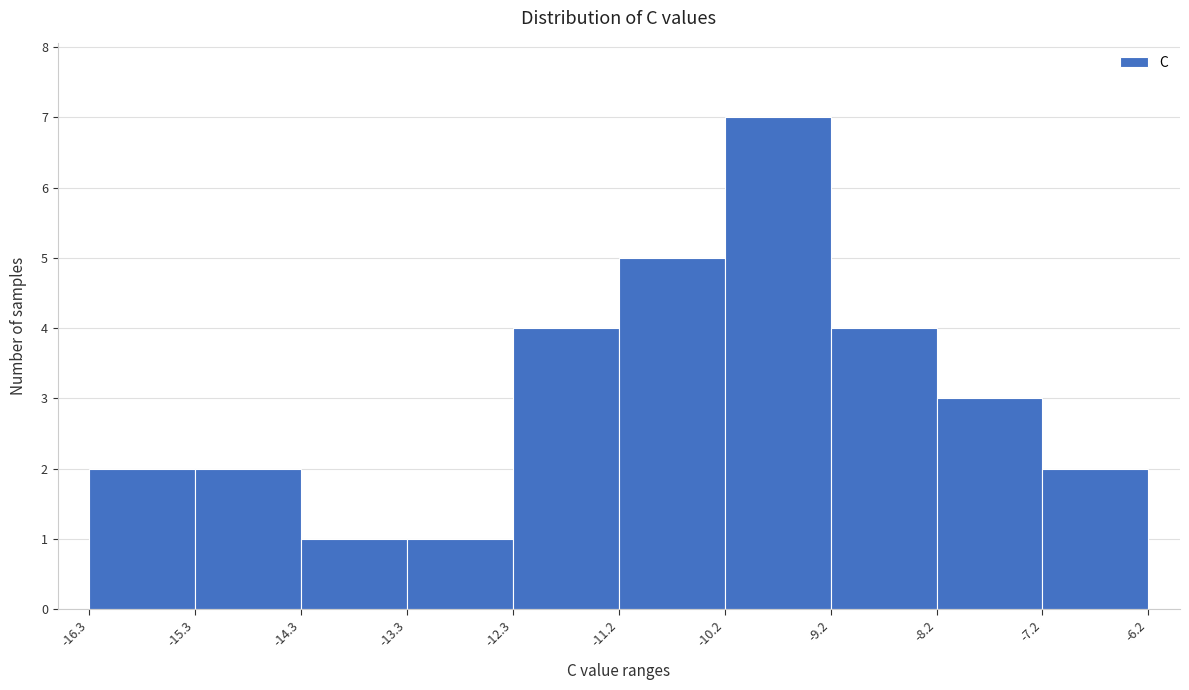

Over which range of the x-axis is the bar tallest?

-10.2 to -9.2